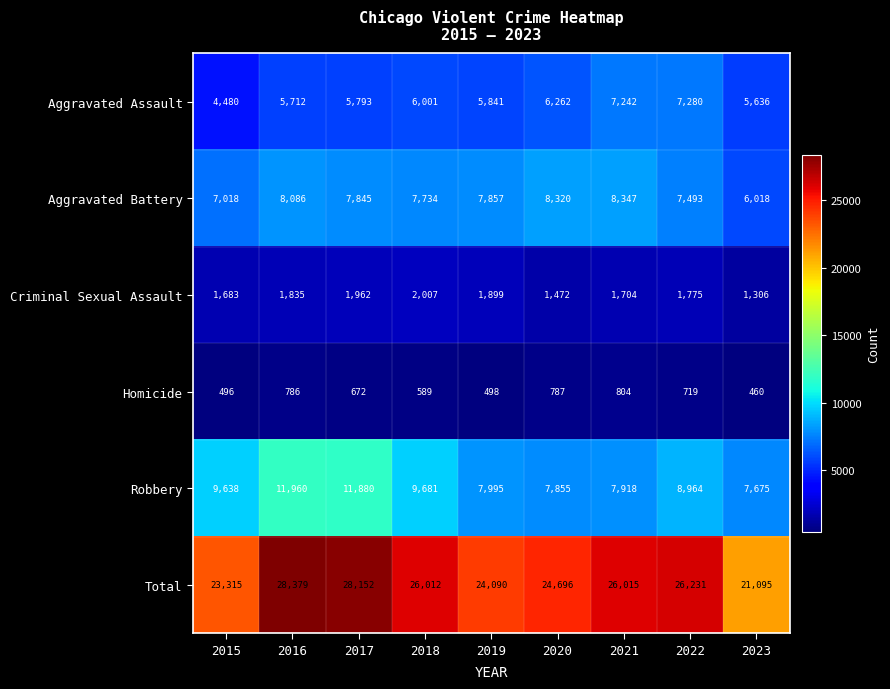

Rank the categories by Robbery value from highest to lowest.

2016, 2017, 2018, 2015, 2022, 2019, 2021, 2020, 2023